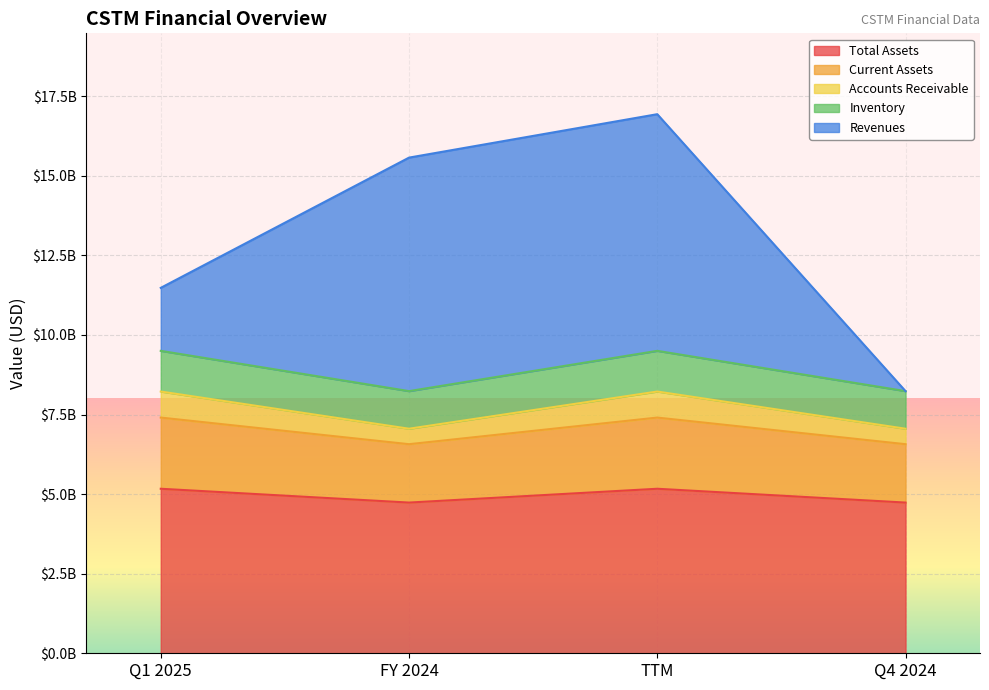

What is the value of the balance_sheet.inventory point at the 2nd from the left?

8235000000